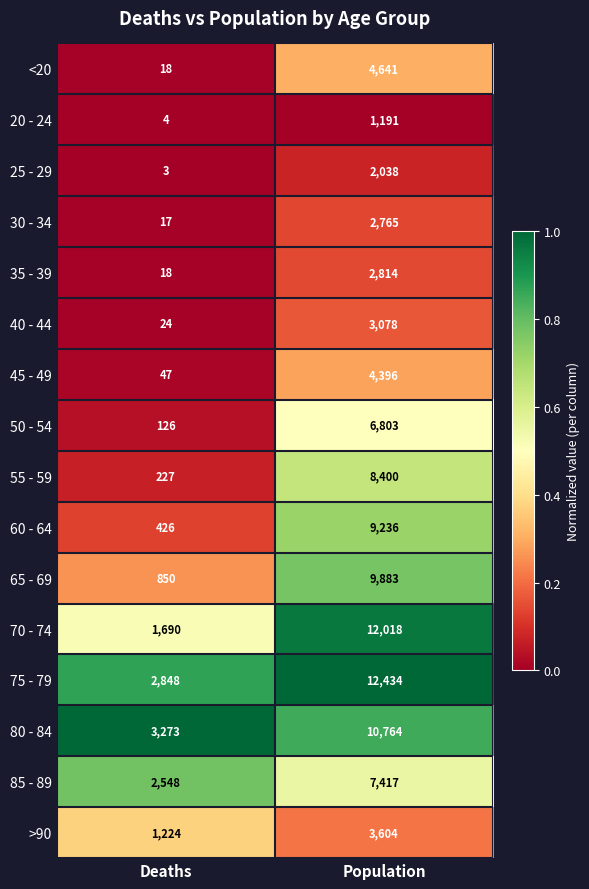

Rank the series by their maximum value, from highest to lowest.

75 - 79, 70 - 74, 80 - 84, 65 - 69, 60 - 64, 55 - 59, 85 - 89, 50 - 54, <20, 45 - 49, >90, 40 - 44, 35 - 39, 30 - 34, 25 - 29, 20 - 24